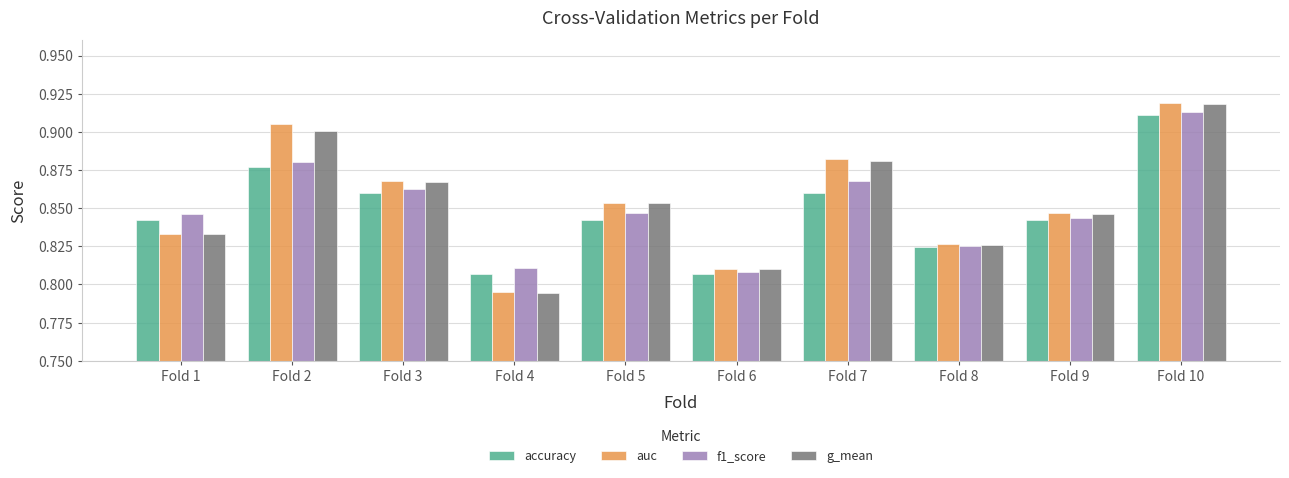

The value of auc at Fold 2 is 0.6. True or false?

False